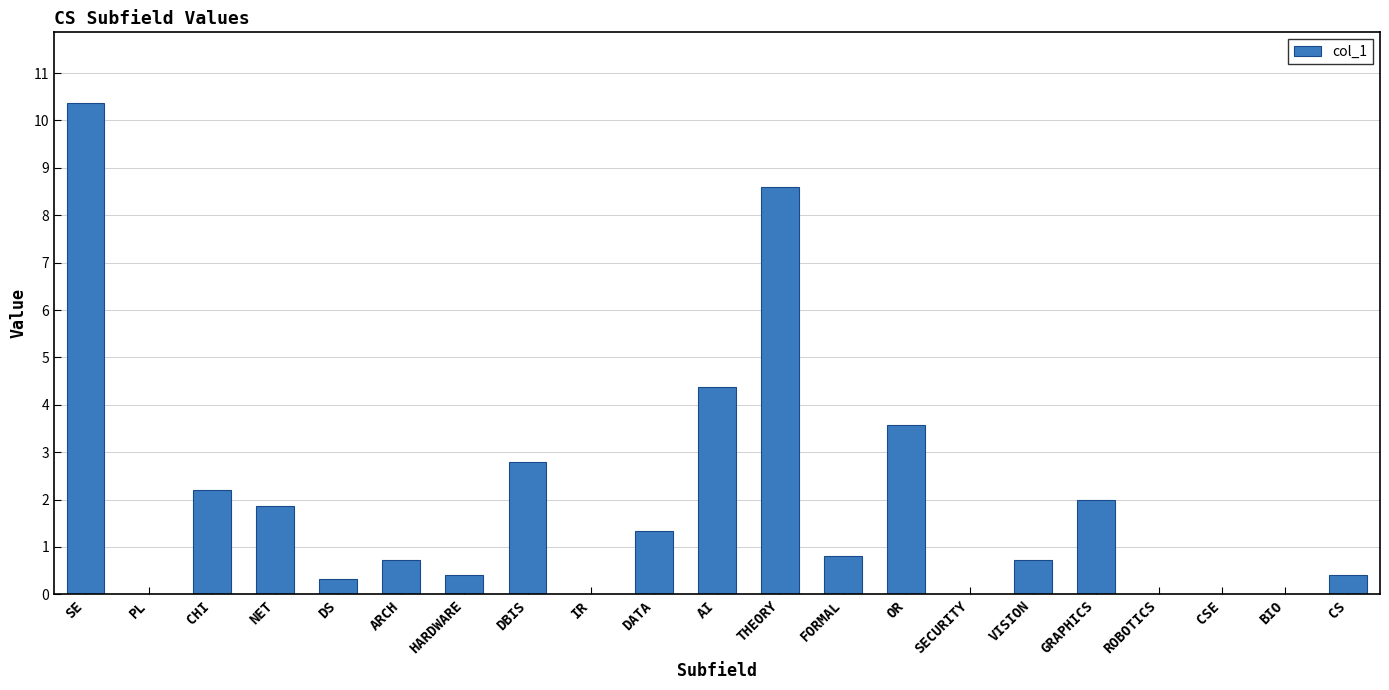

What is the sum of all values?

40.5